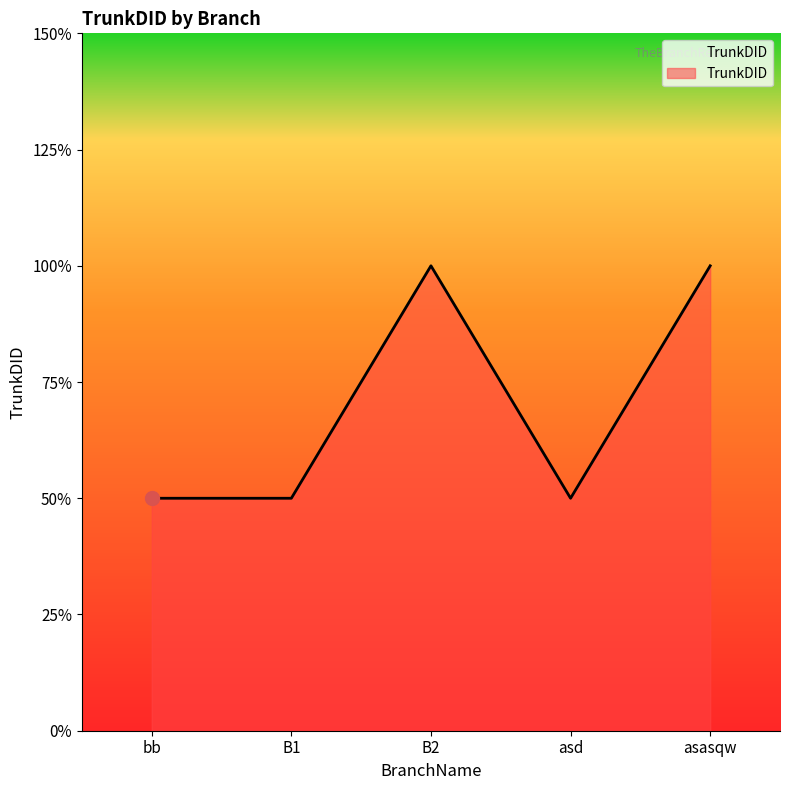

Does the chart display data point markers on the line(s)?

No